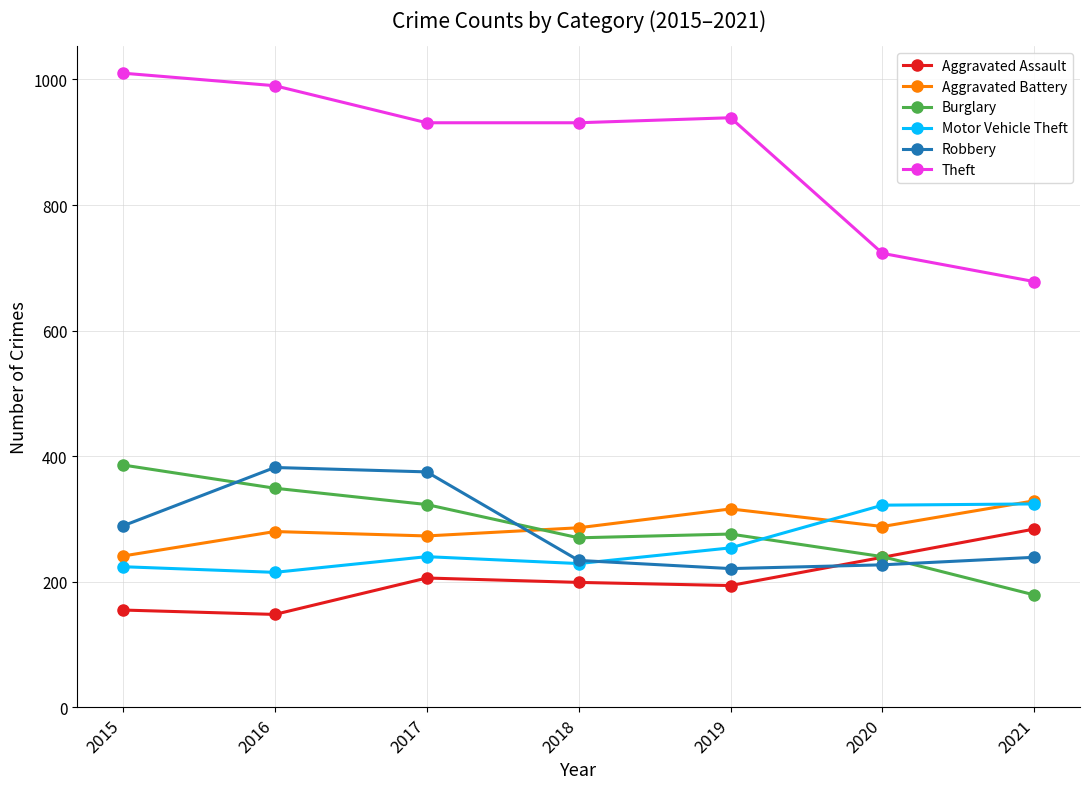

True or false: Motor Vehicle Theft and Robbery cross at least once.

True